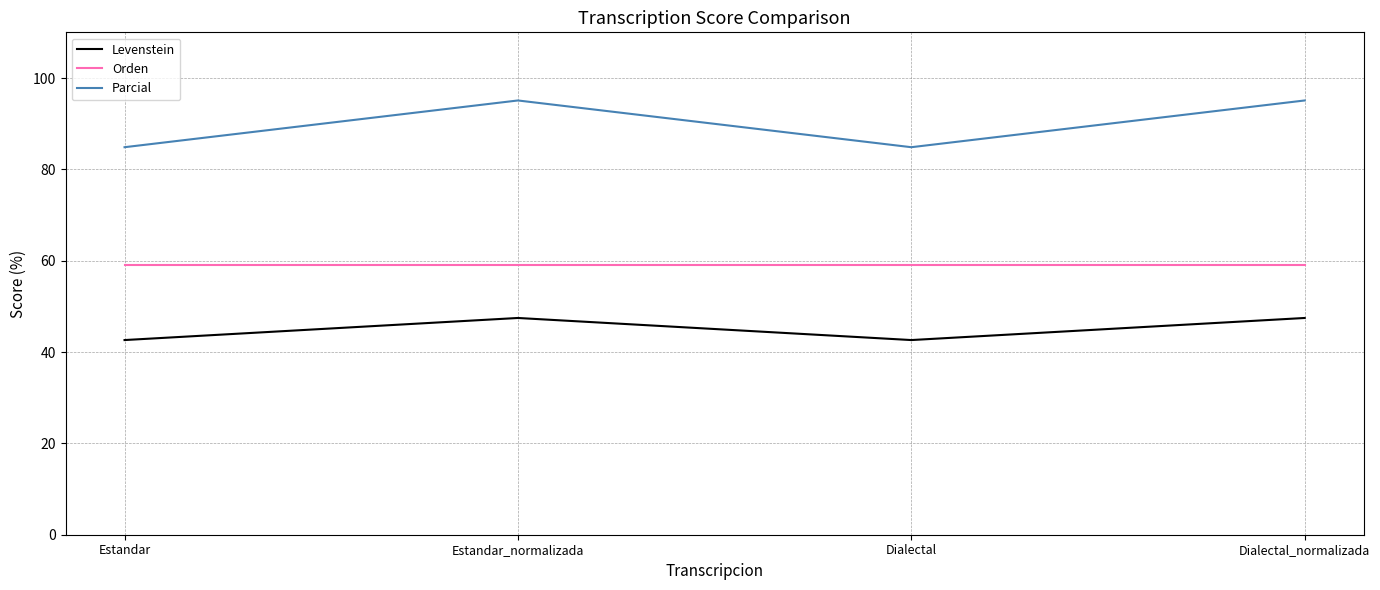

Rank the series by their maximum value, from lowest to highest.

Levenstein, Orden, Parcial